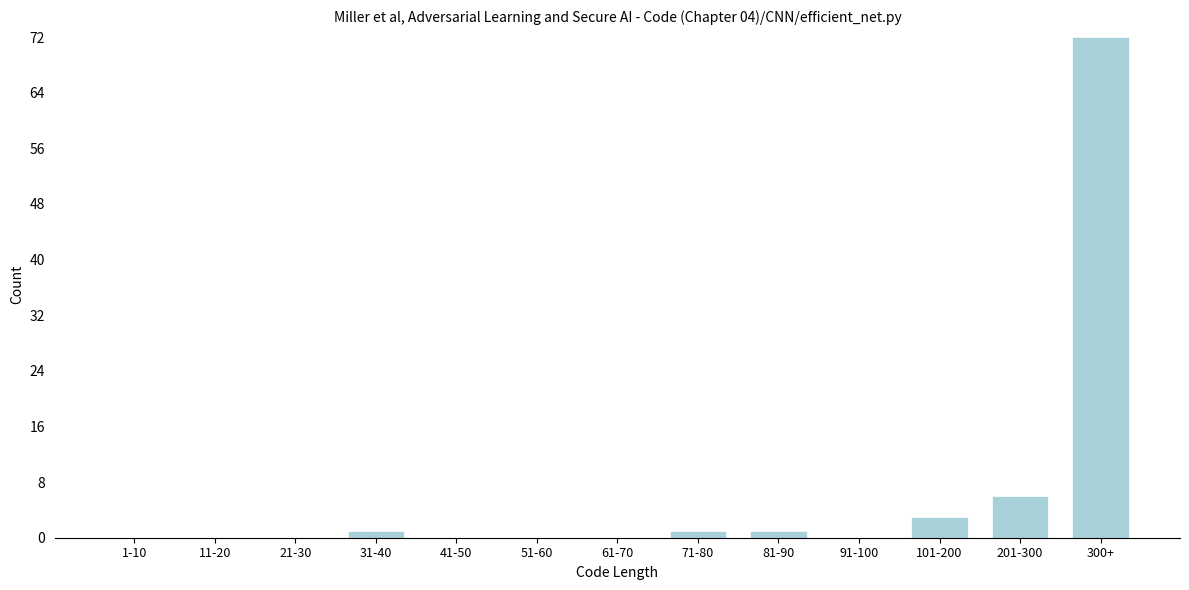

Reading left to right, transcribe all the data shown in this chart.

1-10=0	11-20=0	21-30=0	31-40=1	41-50=0	51-60=0	61-70=0	71-80=1	81-90=1	91-100=0	101-200=3	201-300=6	300+=72